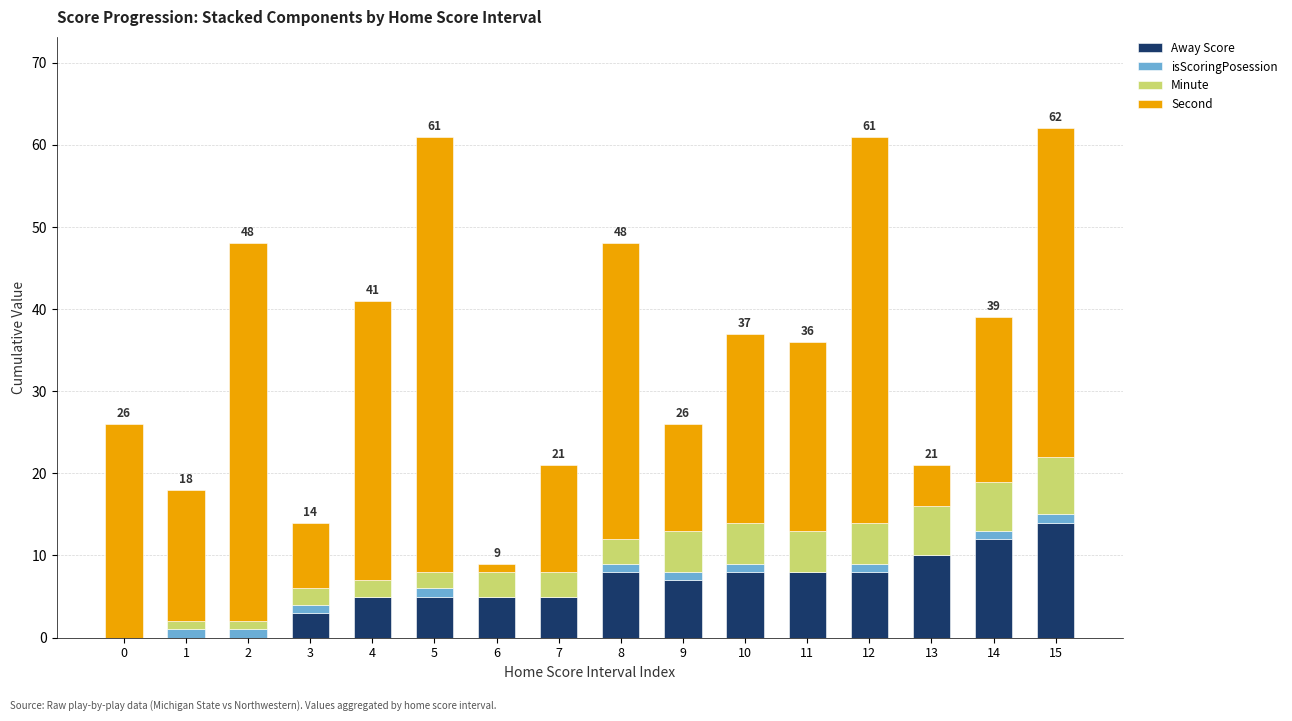

What are all the series names shown in the legend?

Away Score, isScoringPosession, Minute, Second